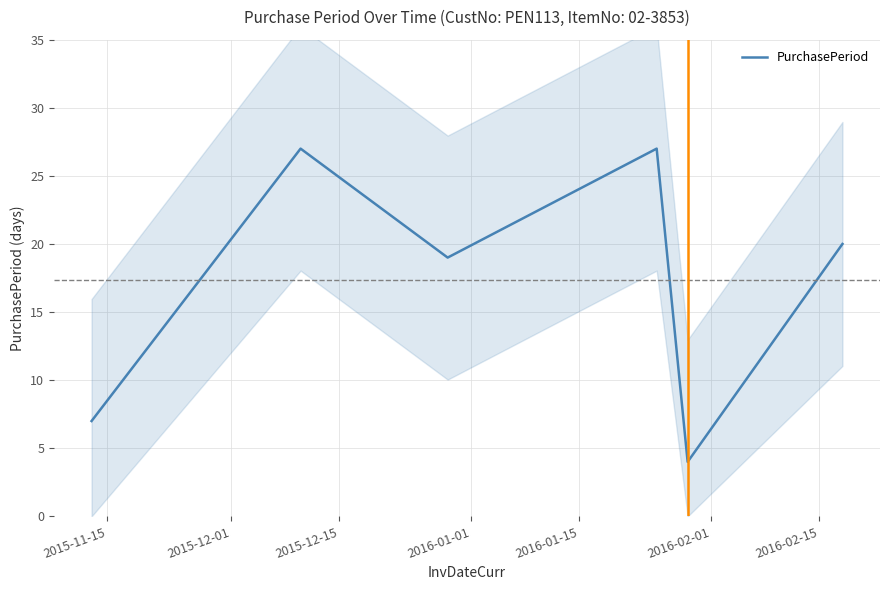

Approximately how many times larger is the value at 2015-12-01 compared to 2015-11-15?

3.9